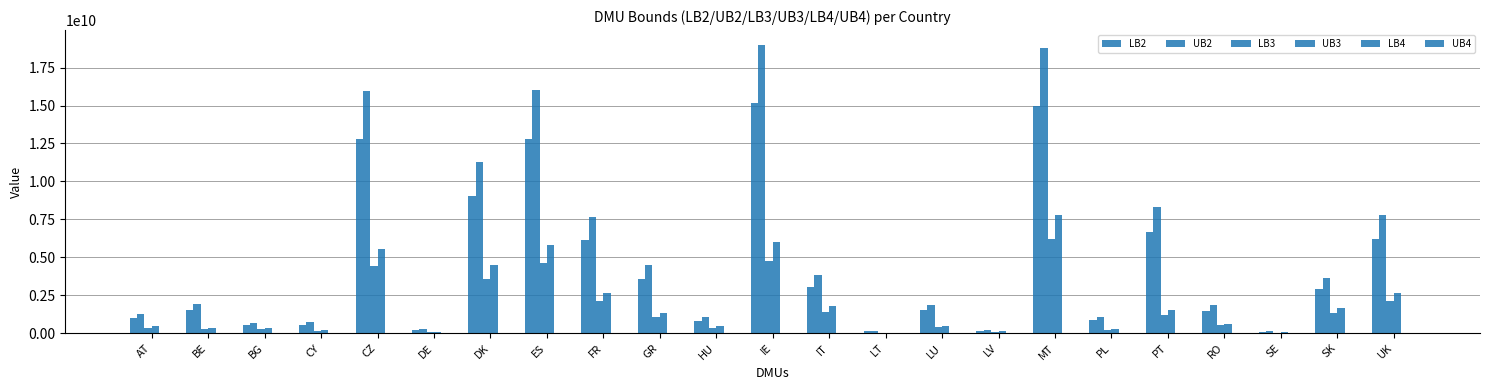

Where is UB3 nearest to the value 3917101478?

DK